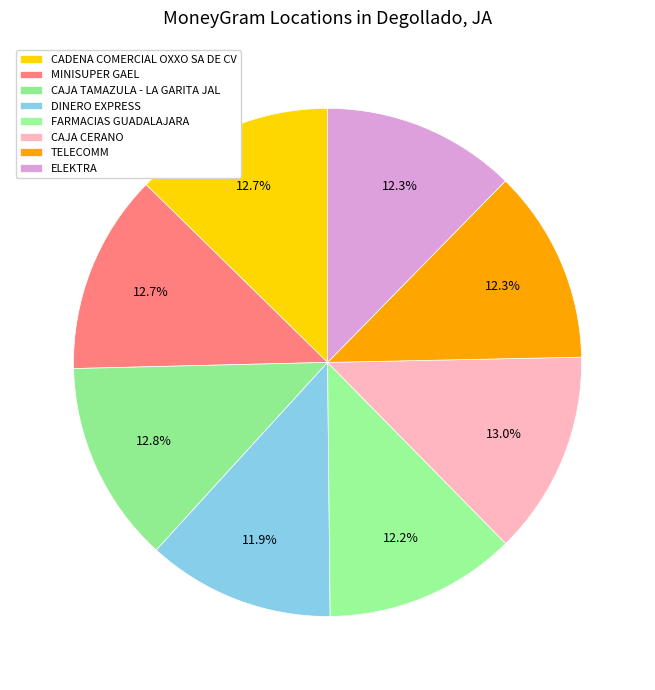

How many segments does this pie chart have?

8